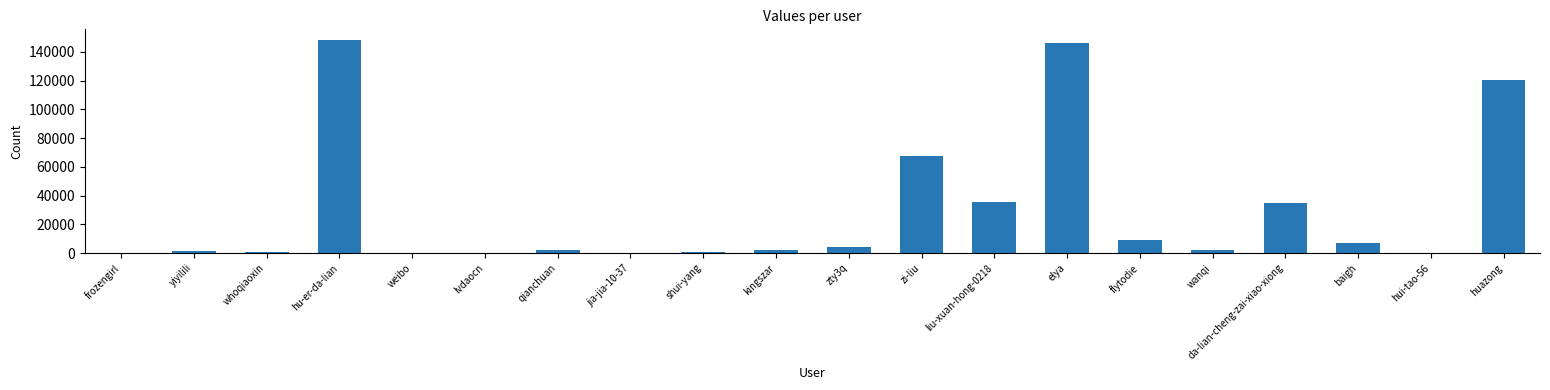

Between huazong and frozengirl, which is larger?

huazong